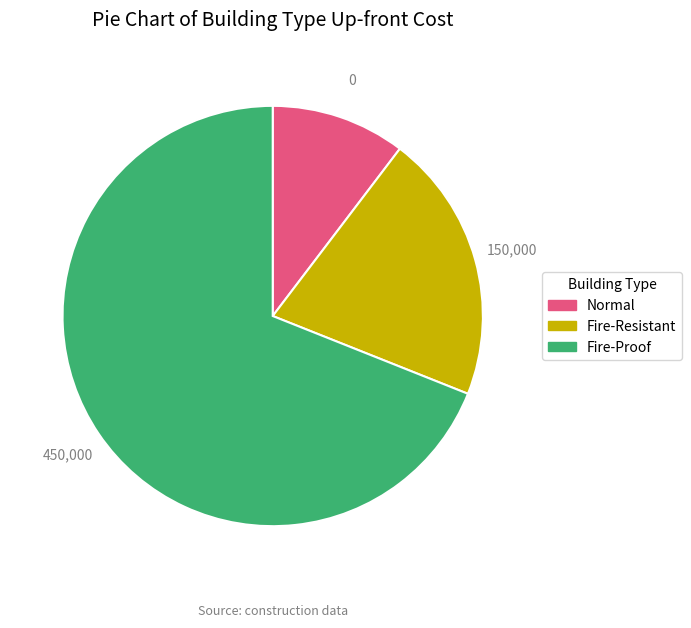

The Fire-Resistant slice represents 10% of the pie. True or false?

False